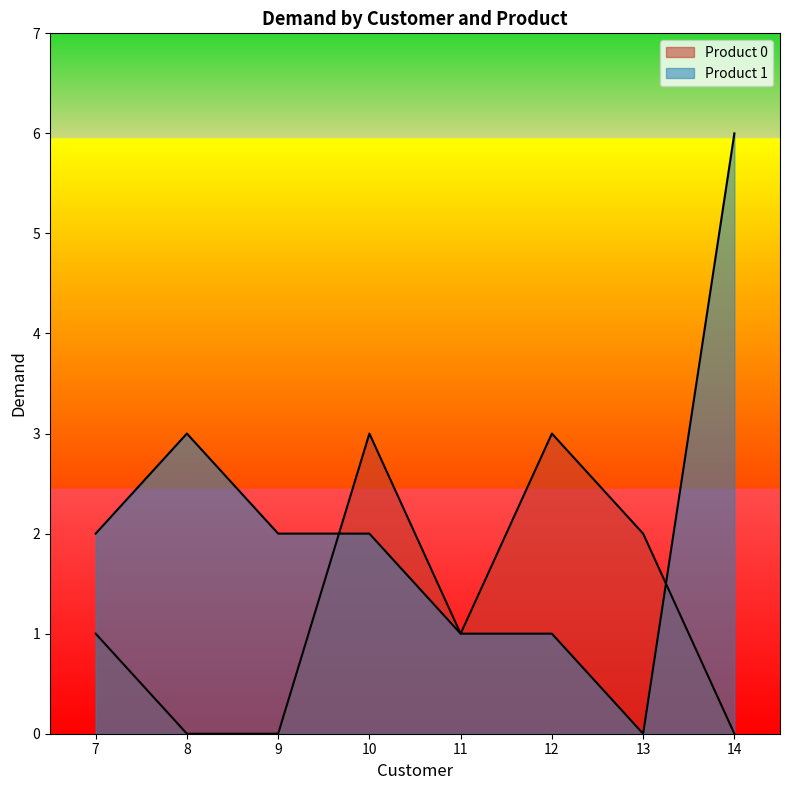

How many intersections are there between Product 1 and Product 0?

2